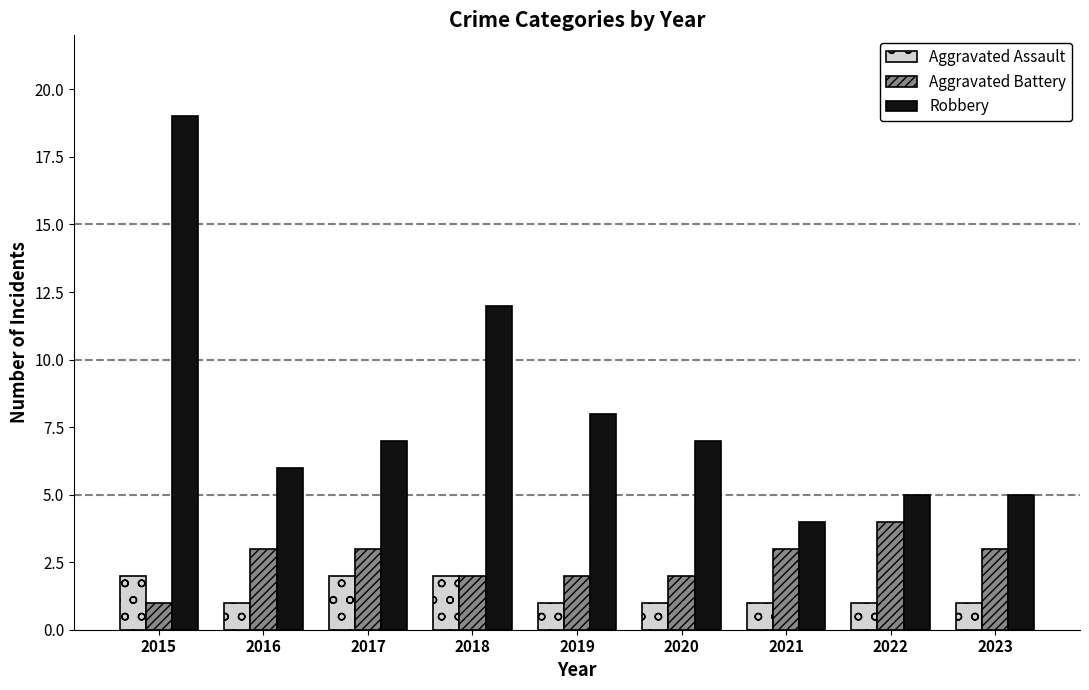

What is the value of the Aggravated Battery bar at the 8th from the left?

4